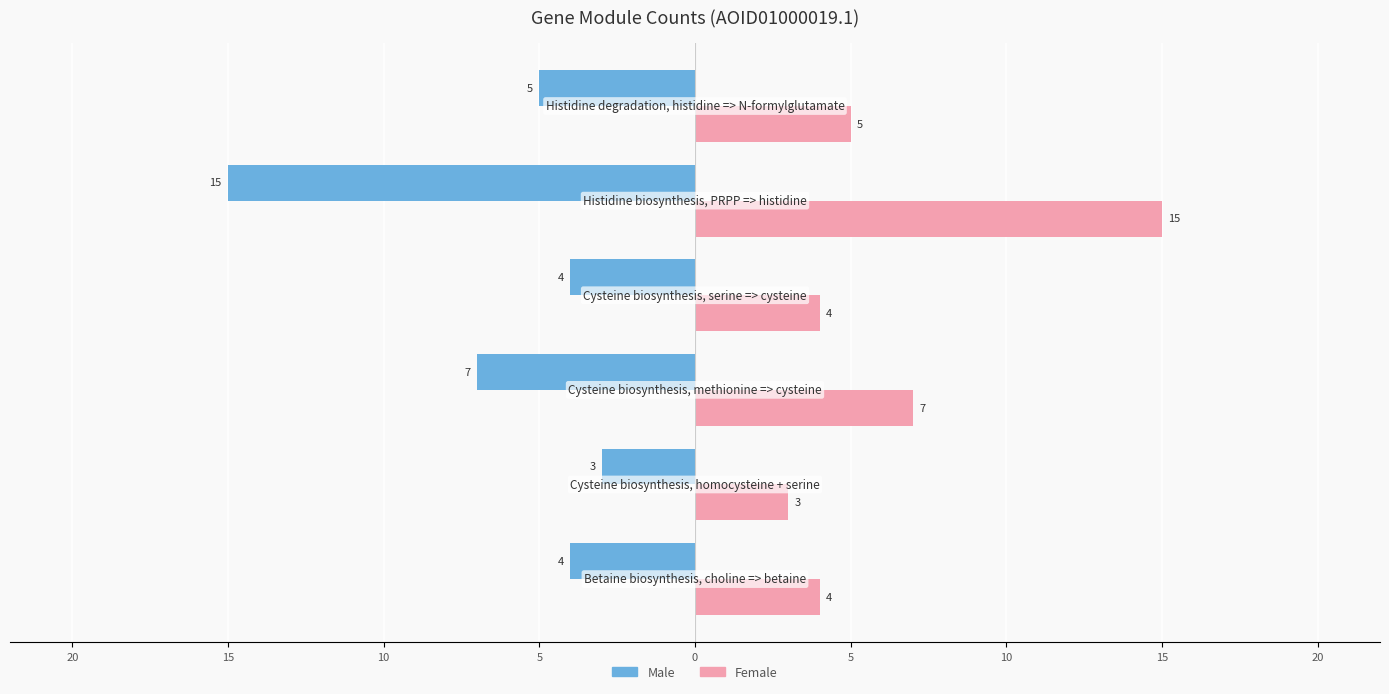

What are all the series names shown in the legend?

Male, Female